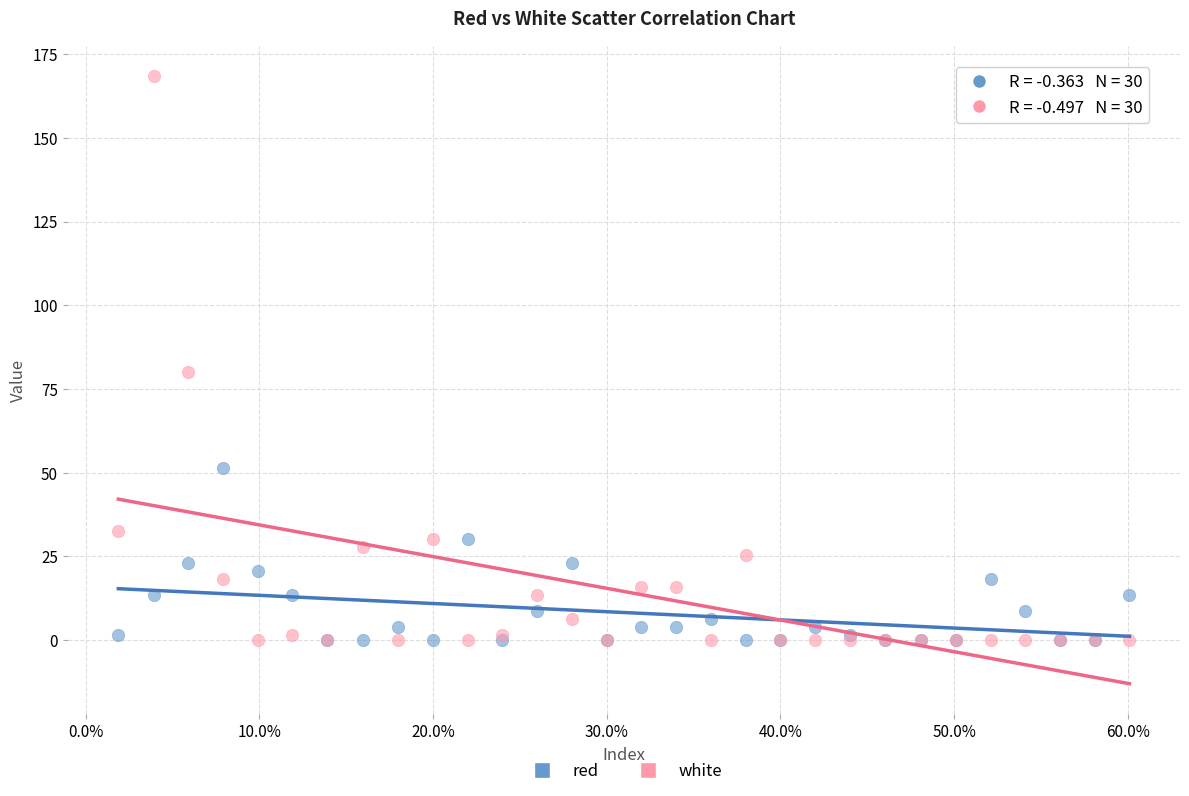

In the white series, what Y value is closest to 84?

80.2